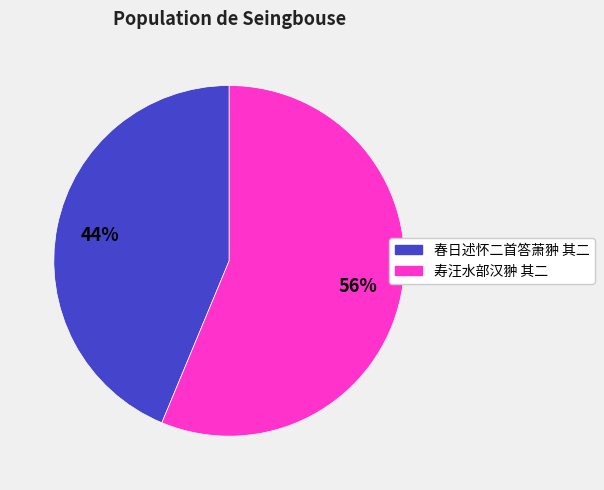

Count the number of slices in the pie.

2